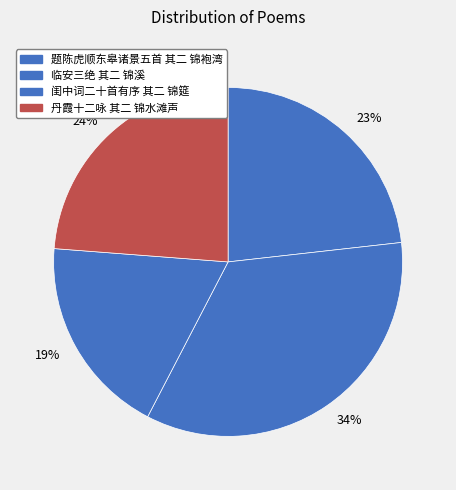

True or false: 24% accounts for 34% of the total.

False